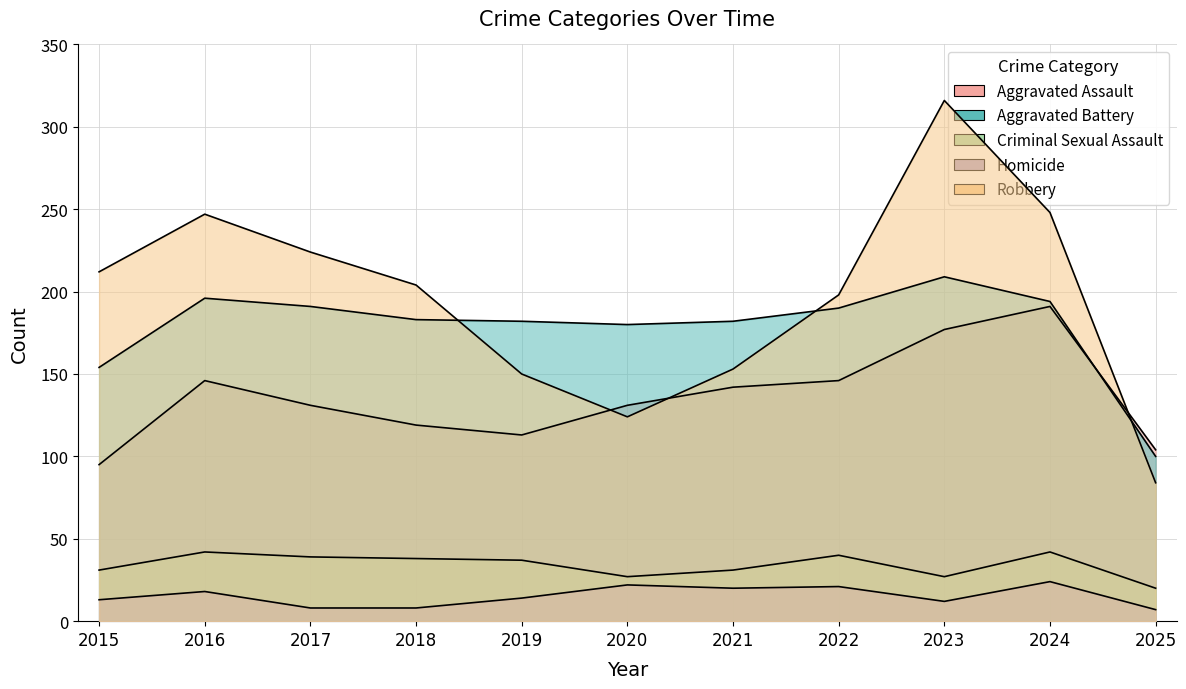

What is the lowest value of the Aggravated Battery series?

100